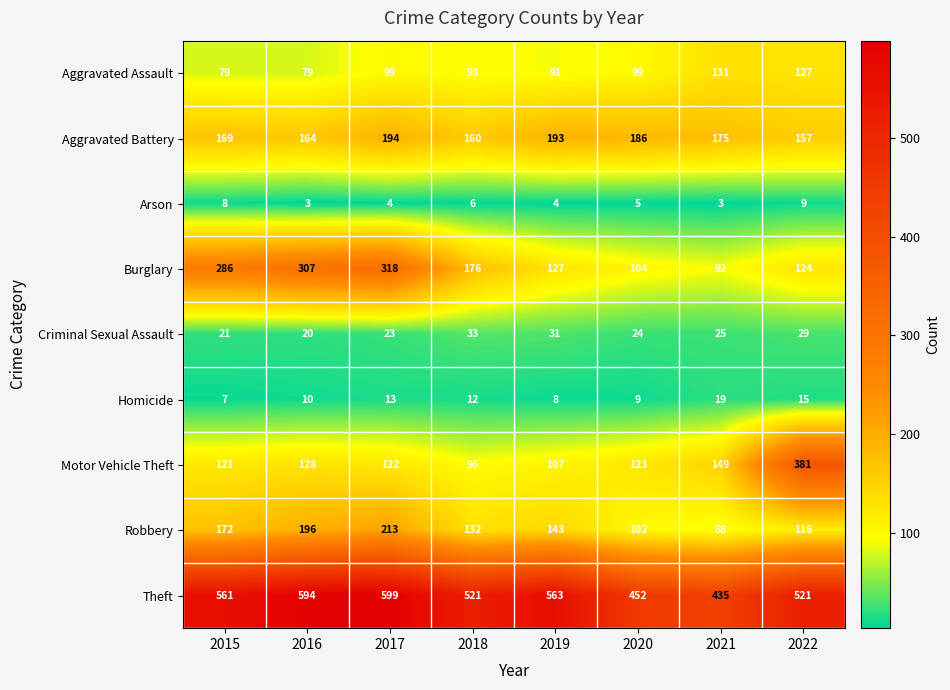

Which series has the largest total across all categories?

Theft